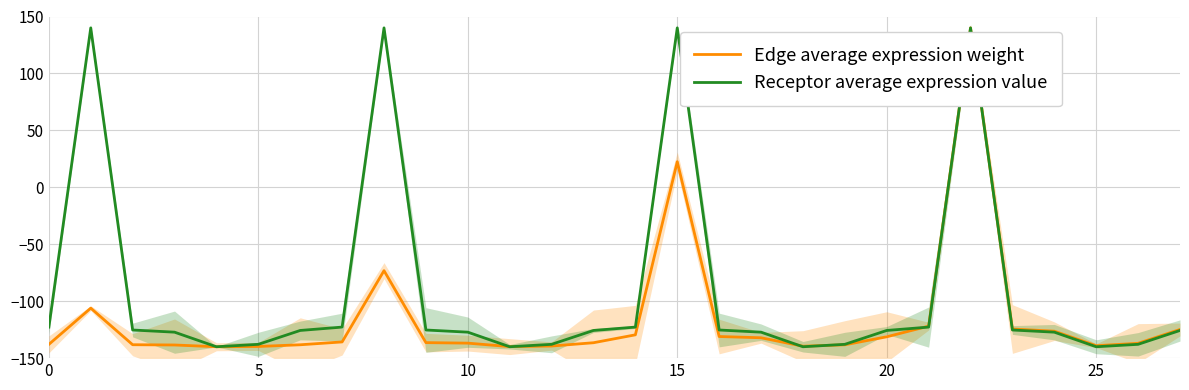

Is it true that Edge average expression weight equals 22.5 at 15?

True